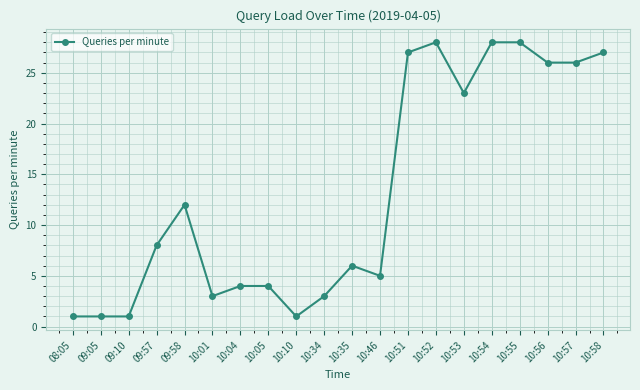

What is the difference between the second highest and minimum values?

27